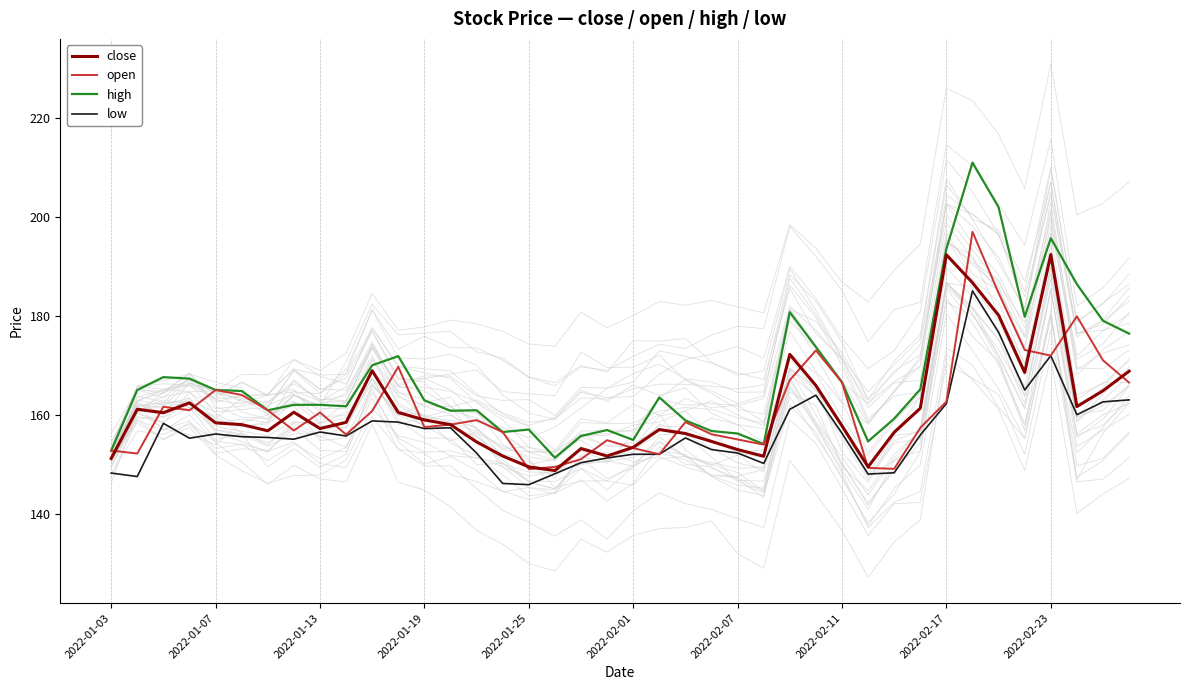

What is the difference between the highest and lowest values at 39?

13.4